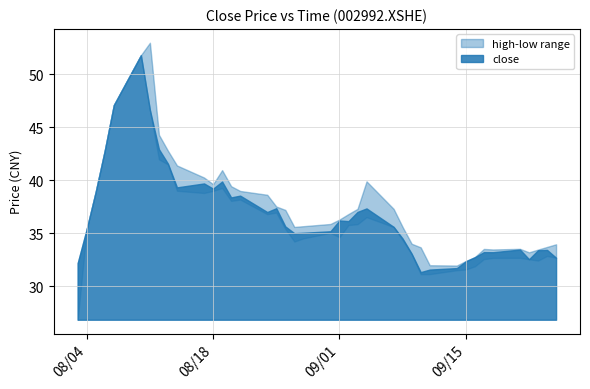

Reading right to left, what are all the values shown in this chart?

32.7	33.4	33.4	32.5	33.5	33.2	33.2	32.7	32.3	31.7	31.6	31.3	33.1	34.5	35.6	37.3	37.0	36.1	36.2	35.2	35.0	35.0	35.6	37.4	37.0	38.5	38.4	39.9	39.2	39.7	39.3	41.6	42.9	46.6	51.8	47.1	42.8	38.9	35.4	32.2